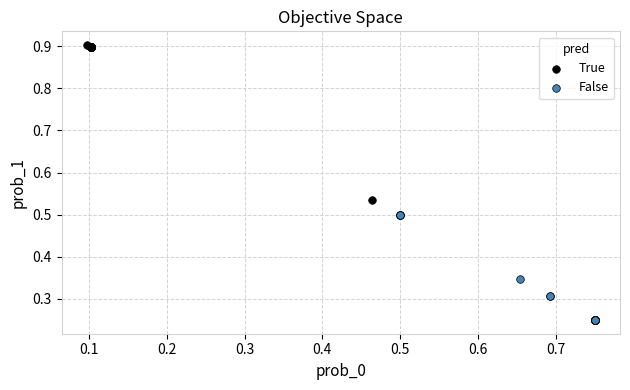

Which series has the largest Y range (max minus min)?

True